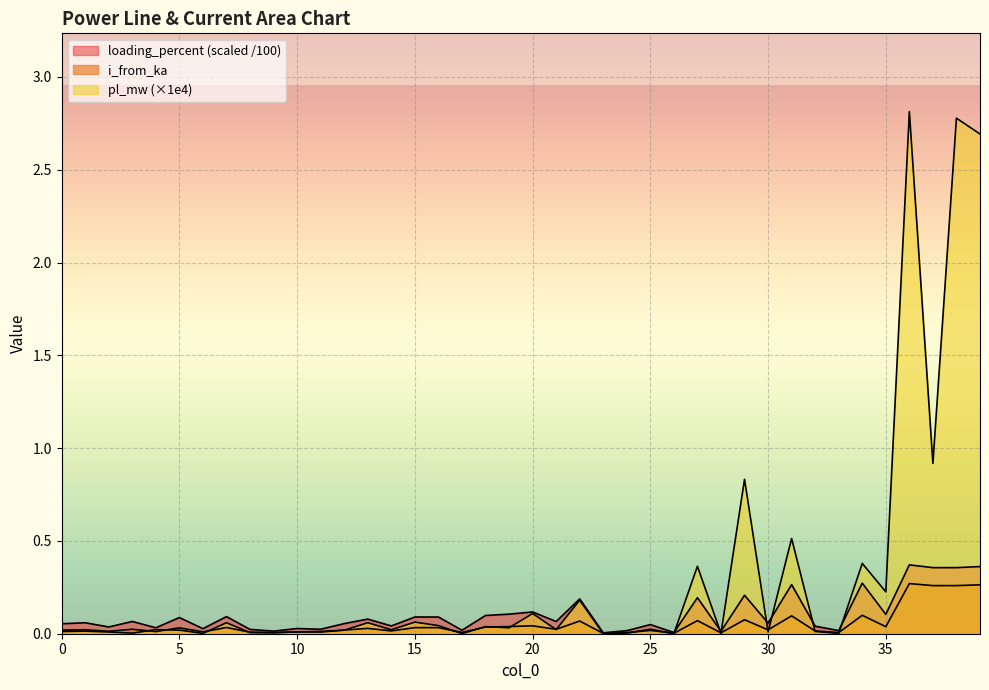

List the series in order of their peak value, lowest first.

i_from_ka, loading_percent, pl_mw